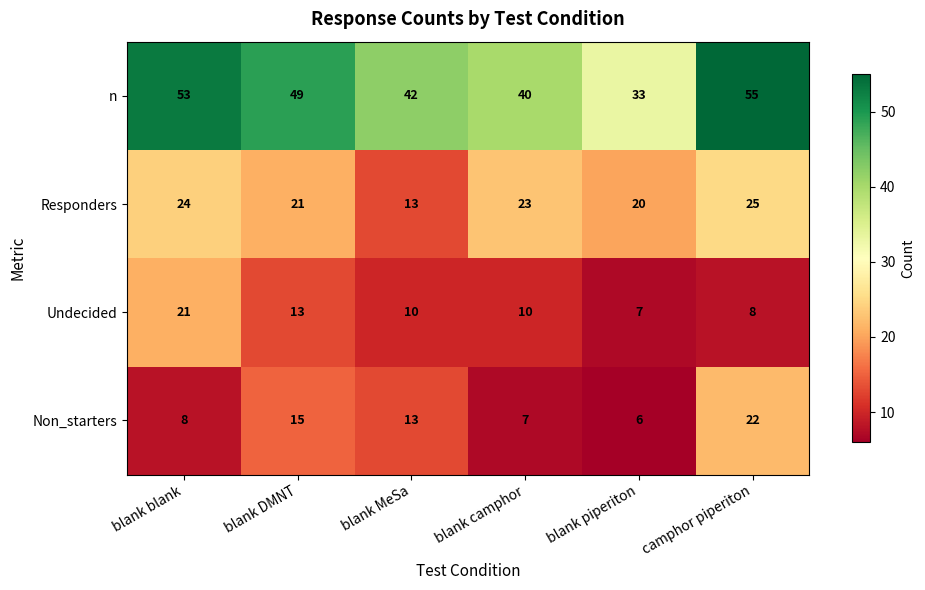

What is the sum of all n values?

272